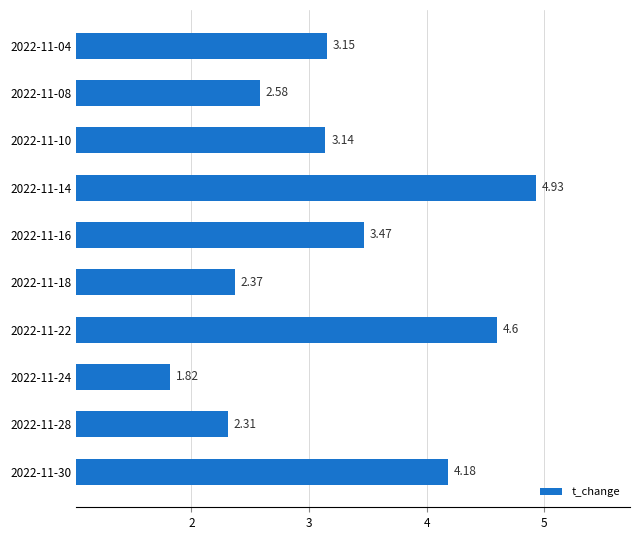

Rank the categories by value from lowest to highest.

2022-11-24, 2022-11-28, 2022-11-18, 2022-11-08, 2022-11-10, 2022-11-04, 2022-11-16, 2022-11-30, 2022-11-22, 2022-11-14